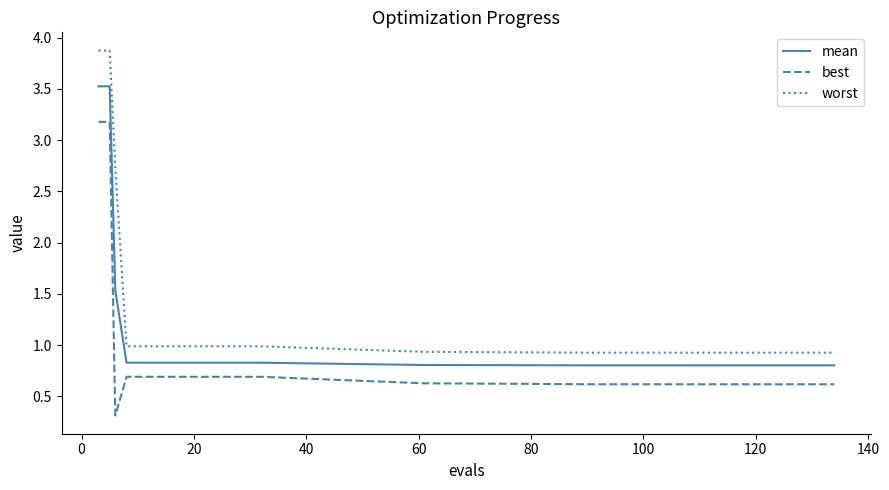

Which series has the widest spread of values?

worst